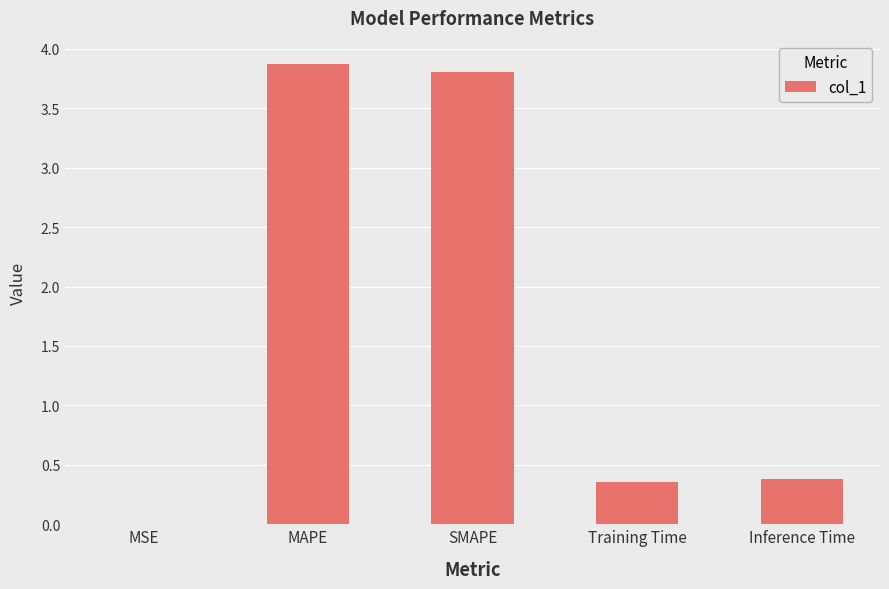

At which category does the chart reach its peak across all series?

MAPE